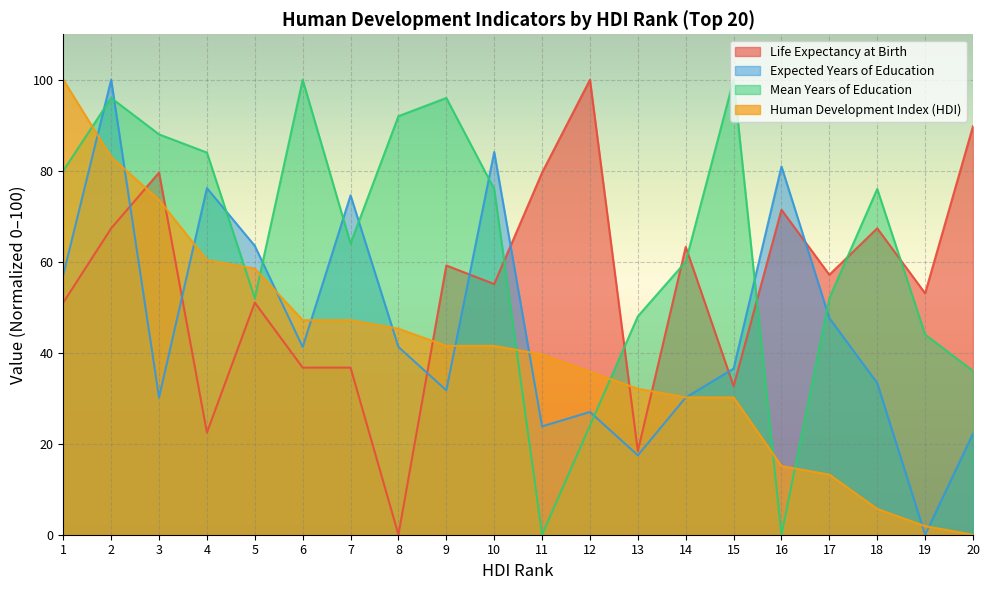

Reading left to right, extract all data points from this chart.

Life Expectancy at Birth: 51.0	67.3	79.6	22.4	51.0	36.7	36.7	0.0	59.2	55.1	79.6	100.0	18.4	63.3	32.7	71.4	57.1	67.3	53.1	89.8
Expected Years of Education: 57.1	100.0	30.2	76.2	63.5	41.3	74.6	41.3	31.7	84.1	23.8	27.0	17.5	30.2	36.5	81.0	47.6	33.3	0.0	22.2
Mean Years of Education: 80.0	96.0	88.0	84.0	52.0	100.0	64.0	92.0	96.0	76.0	0.0	24.0	48.0	60.0	100.0	0.0	52.0	76.0	44.0	36.0
Human Development Index (HDI): 100.0	83.0	73.6	60.4	58.5	47.2	47.2	45.3	41.5	41.5	39.6	35.8	32.1	30.2	30.2	15.1	13.2	5.7	1.9	0.0